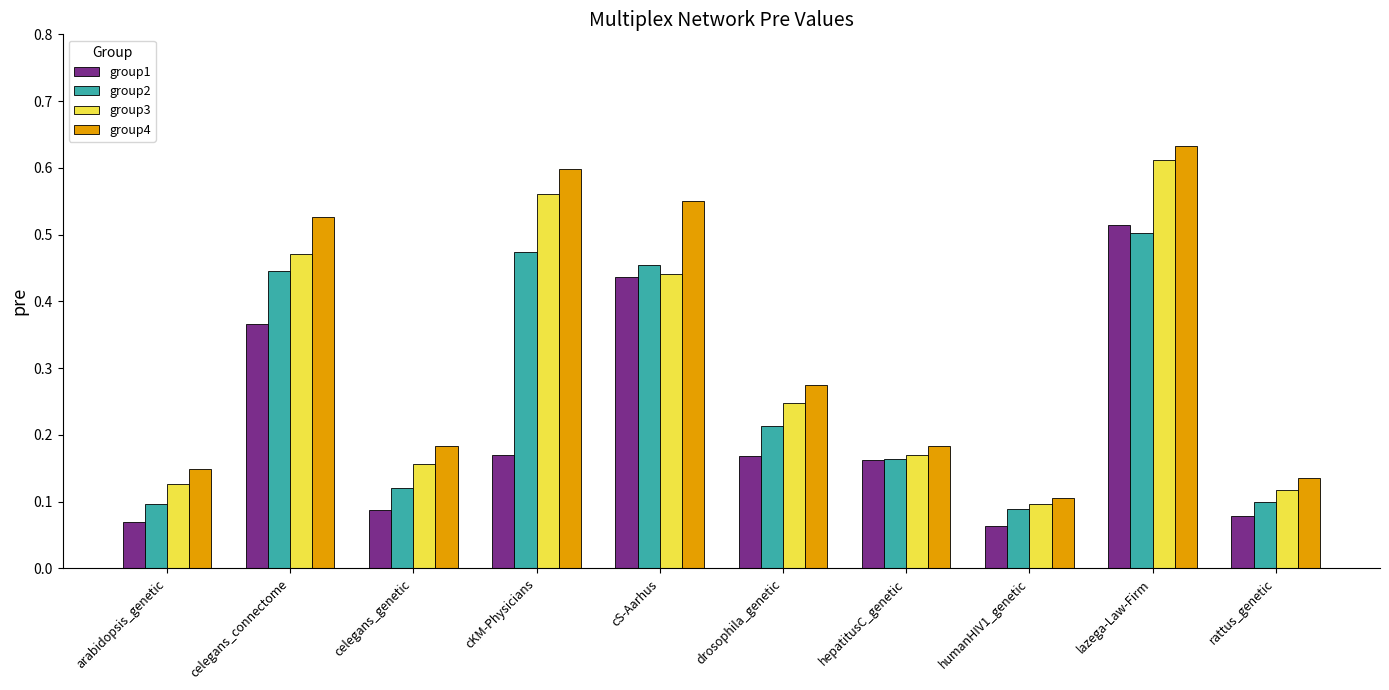

How many group1 values are between 0 and 1?

10